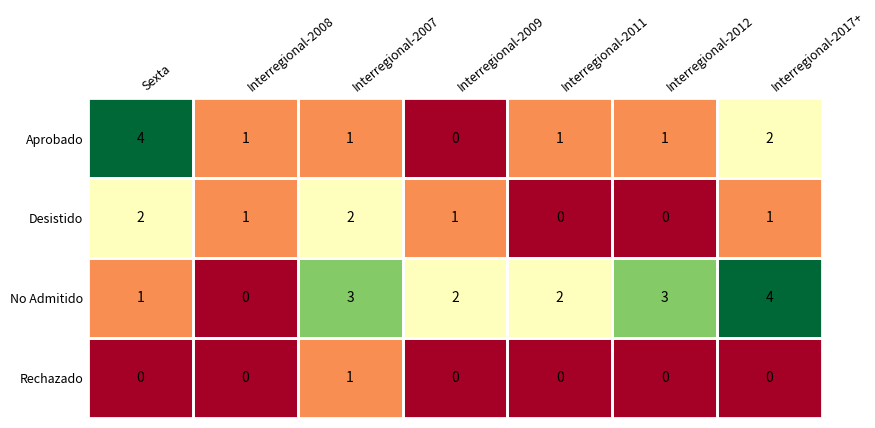

What is the sum of all Desistido values?

7